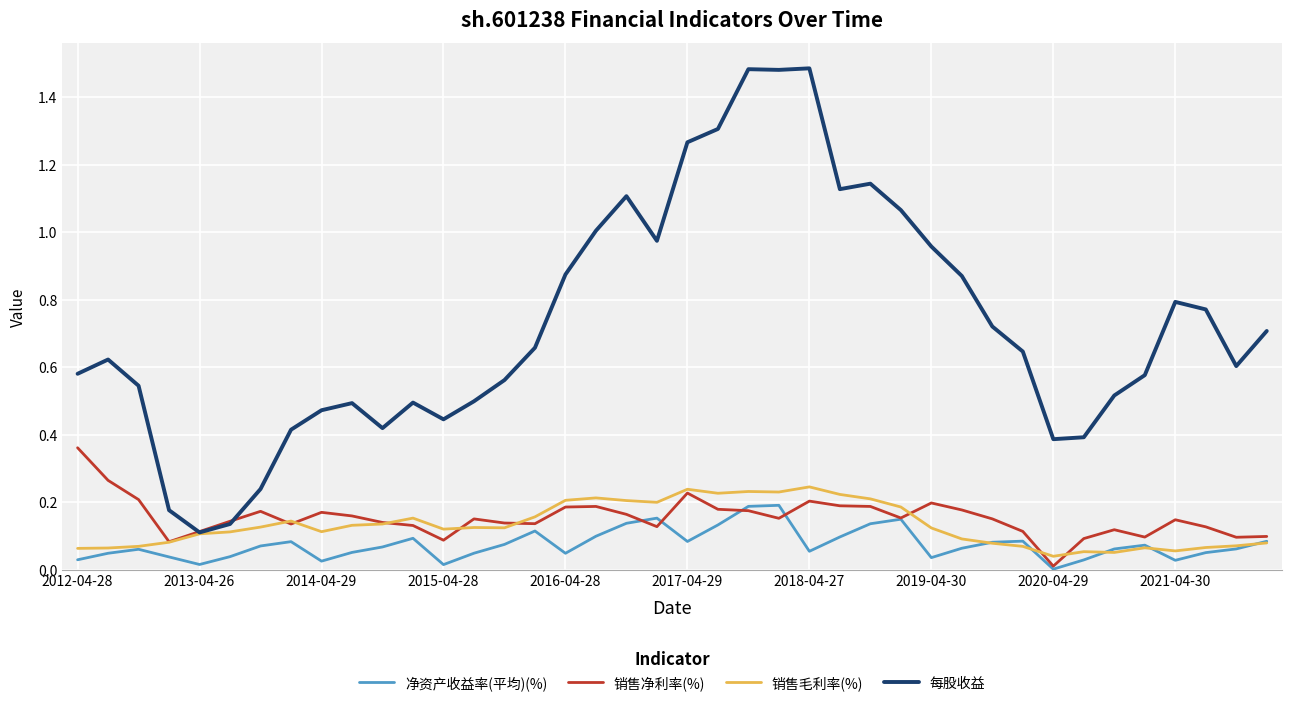

Which series has the largest total across all categories?

每股收益